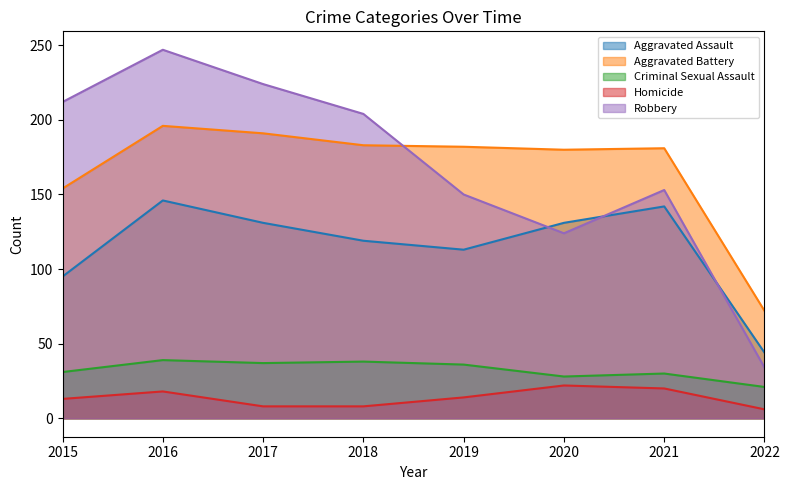

In Aggravated Assault, how many points are lower than both neighbors (excluding endpoints)?

1